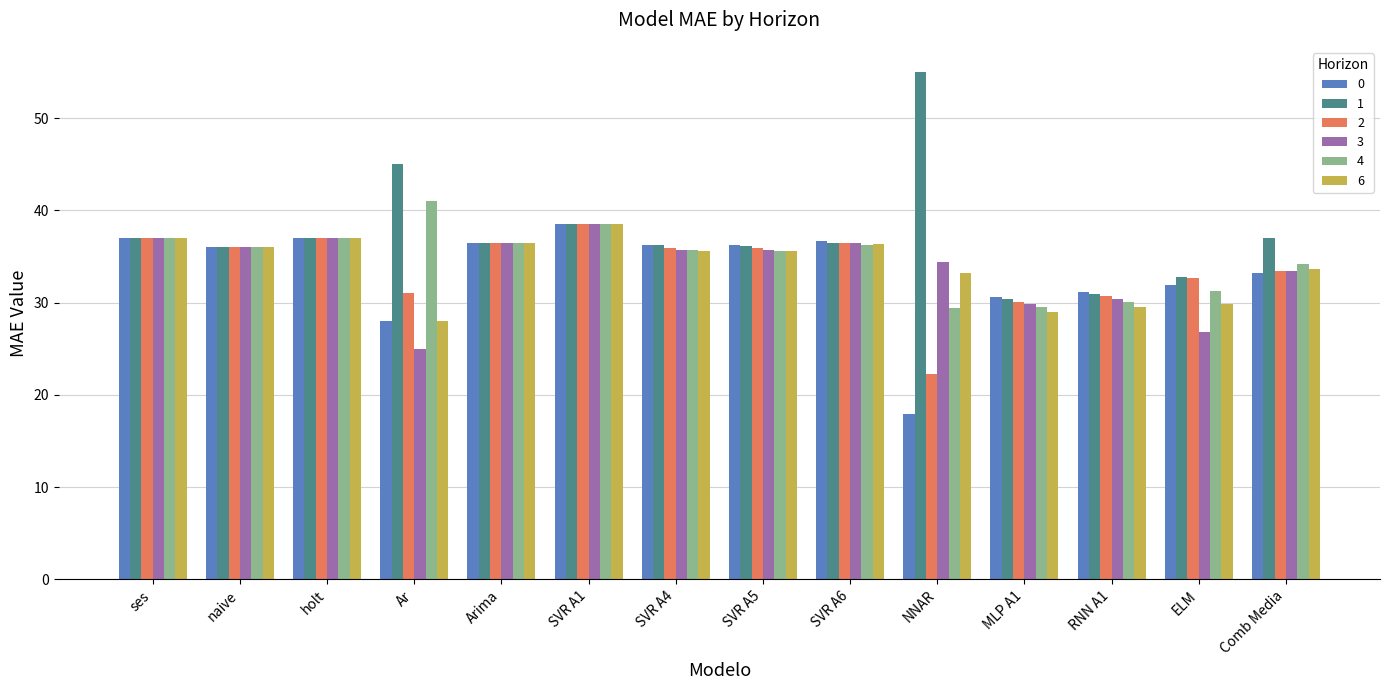

Which category has the lowest value in the 2 series?

NNAR